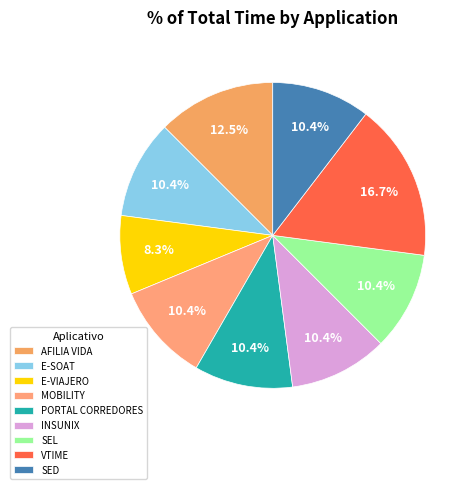

Rank the categories by value from lowest to highest.

E-VIAJERO, E-SOAT, MOBILITY, PORTAL CORREDORES, INSUNIX, SEL, SED, AFILIA VIDA, VTIME